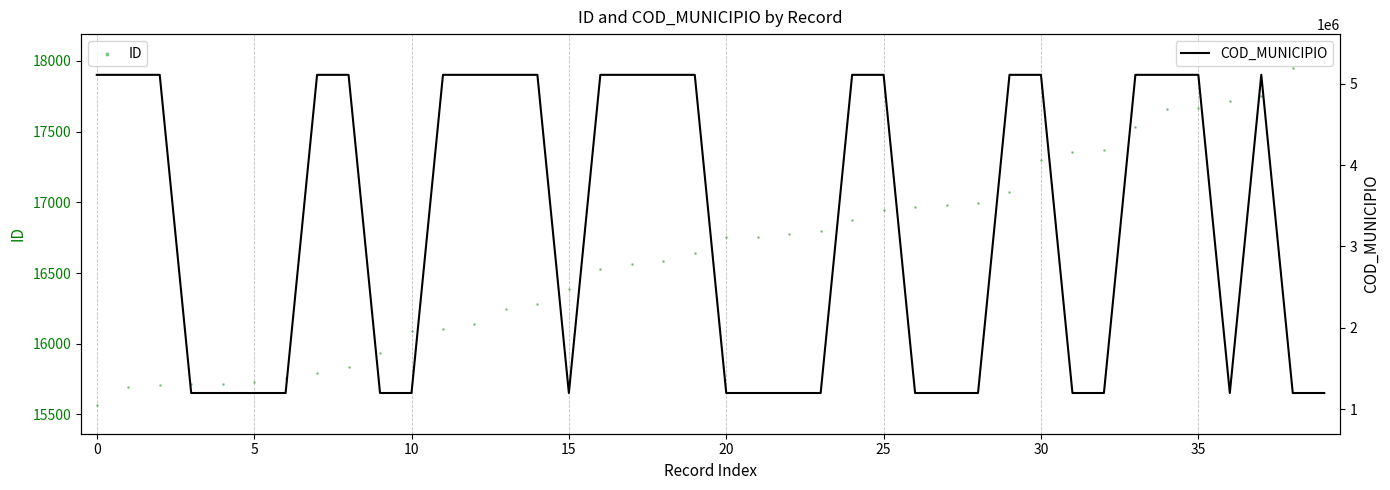

Which series has the largest total across all categories?

COD_MUNICIPIO